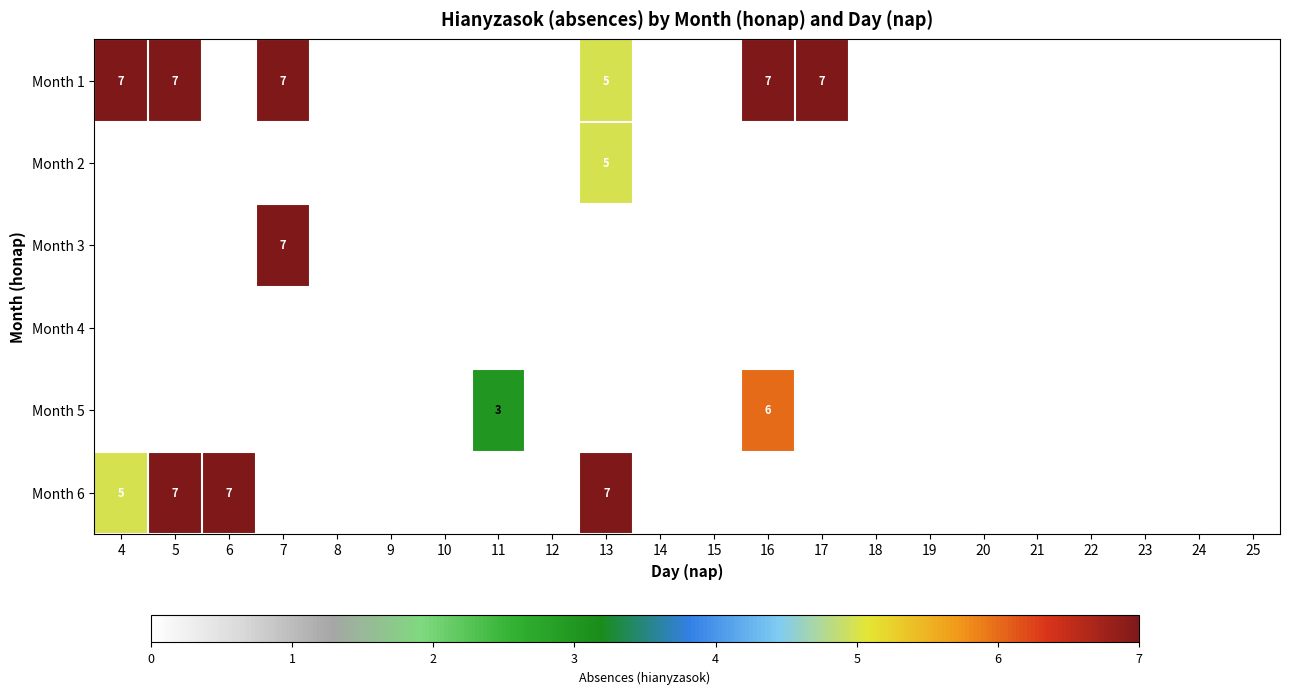

List the labels in order of Month 6 value, largest first.

5, 6, 13, 4, 7, 8, 9, 10, 11, 12, 14, 15, 16, 17, 18, 19, 20, 21, 22, 23, 24, 25